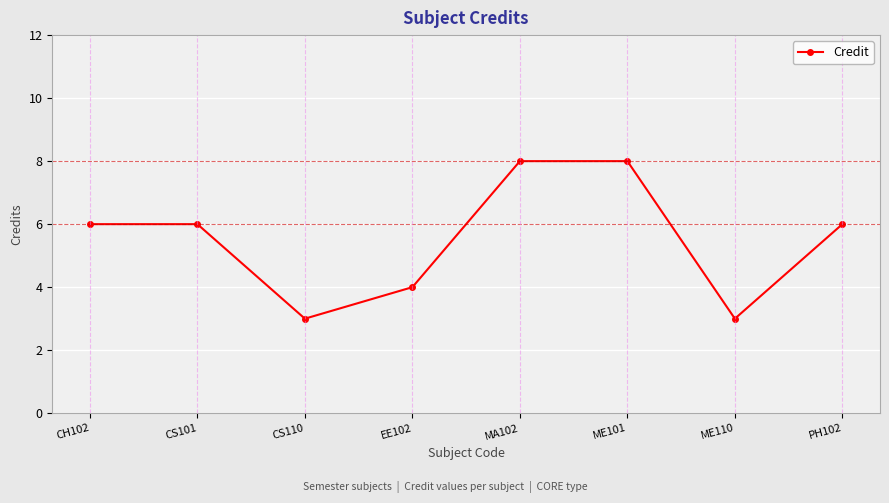

Approximately how many times larger is the value at CS101 compared to PH102?

1.0